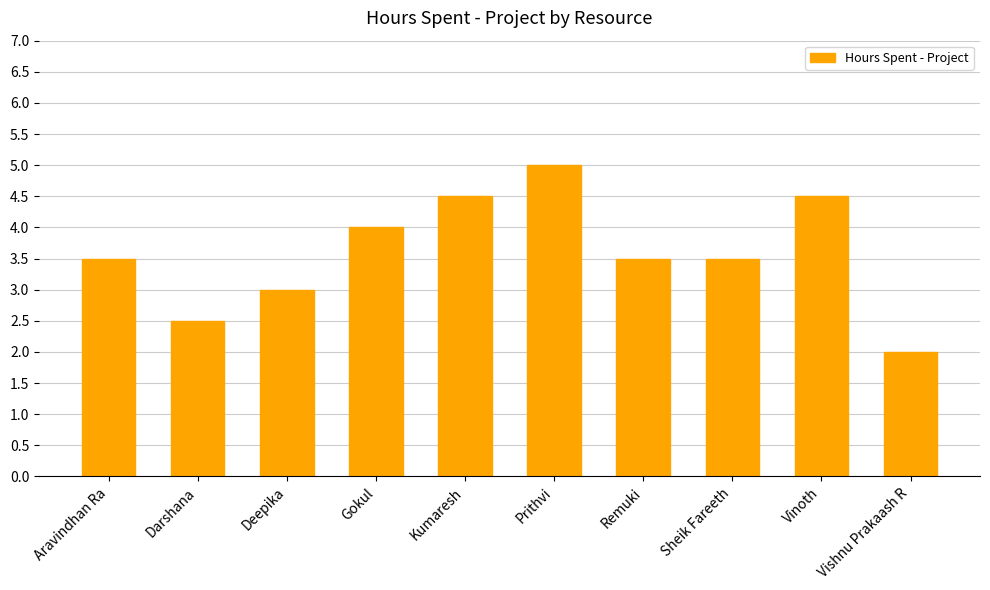

What is the label of the 8th bar from the right?

Deepika